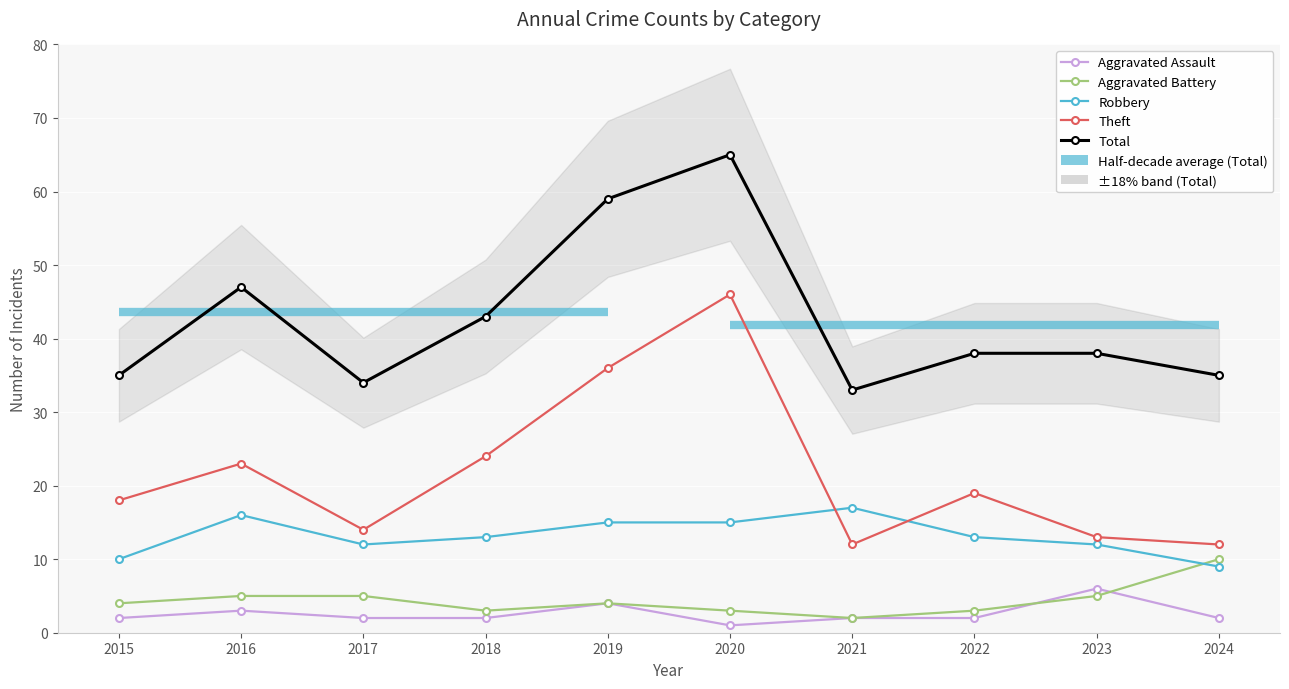

Reading right to left, list all the values displayed in this chart.

Aggravated Assault: 2	6	2	2	1	4	2	2	3	2
Aggravated Battery: 10	5	3	2	3	4	3	5	5	4
Robbery: 9	12	13	17	15	15	13	12	16	10
Theft: 12	13	19	12	46	36	24	14	23	18
Total: 35	38	38	33	65	59	43	34	47	35